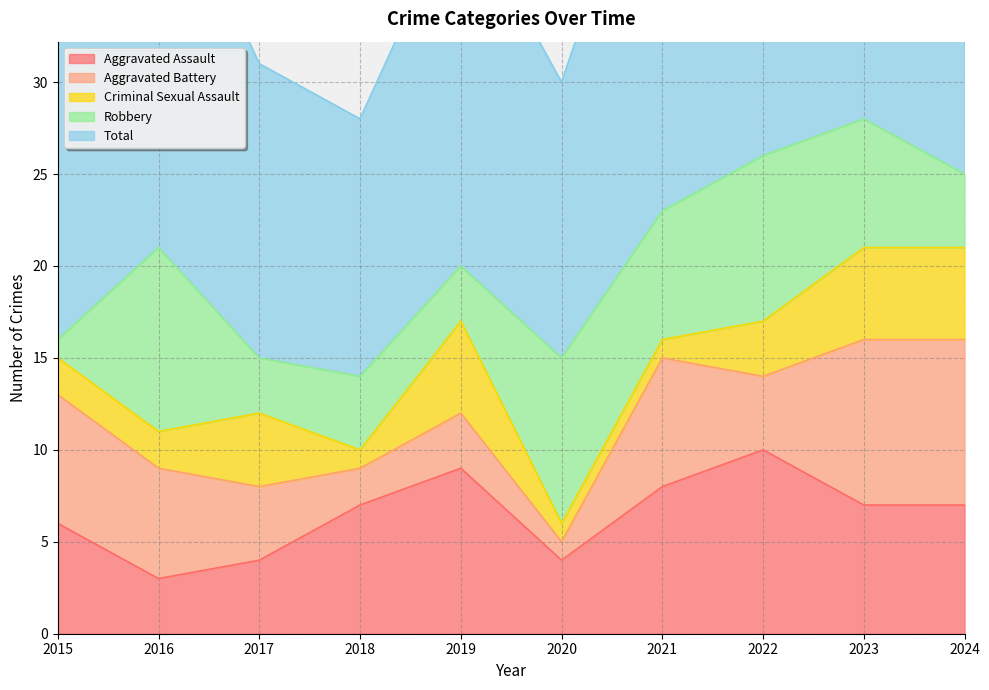

Rank the categories by Total value from highest to lowest.

2023, 2022, 2024, 2021, 2016, 2019, 2015, 2017, 2020, 2018